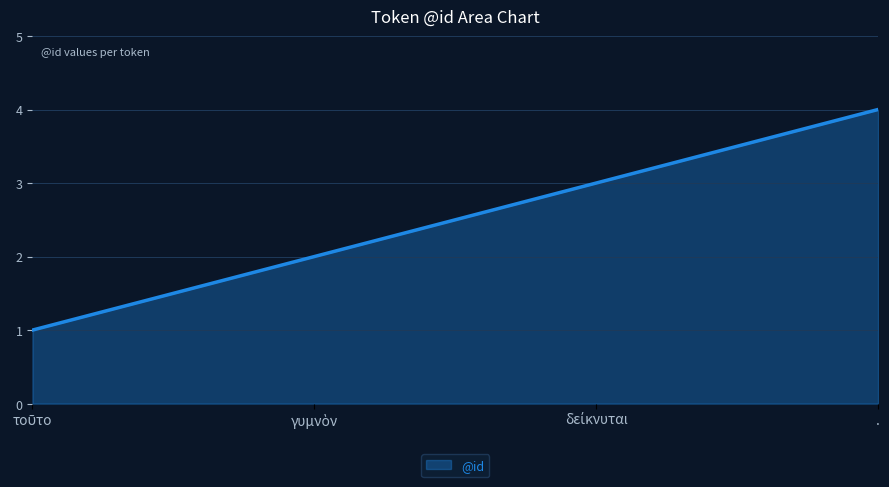

What is the sum of all values?

10